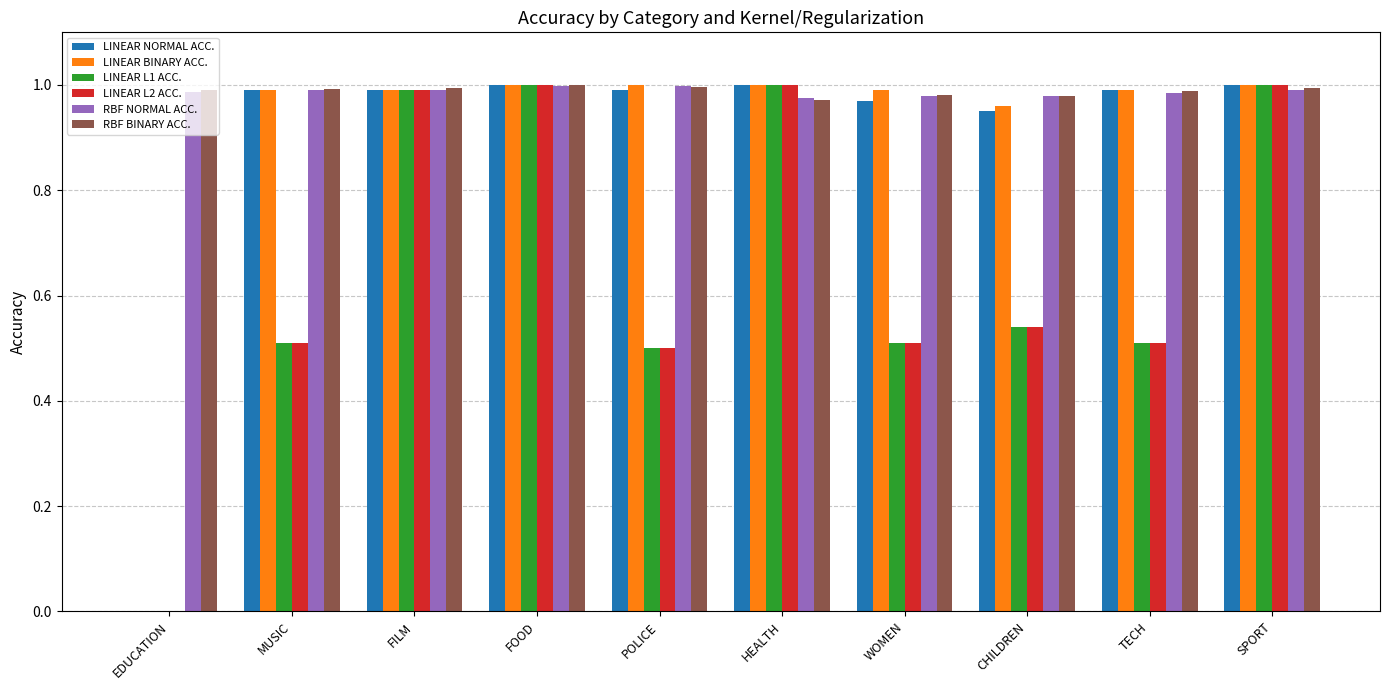

Is it true that LINEAR NORMAL ACC. equals 0.3 at MUSIC?

False